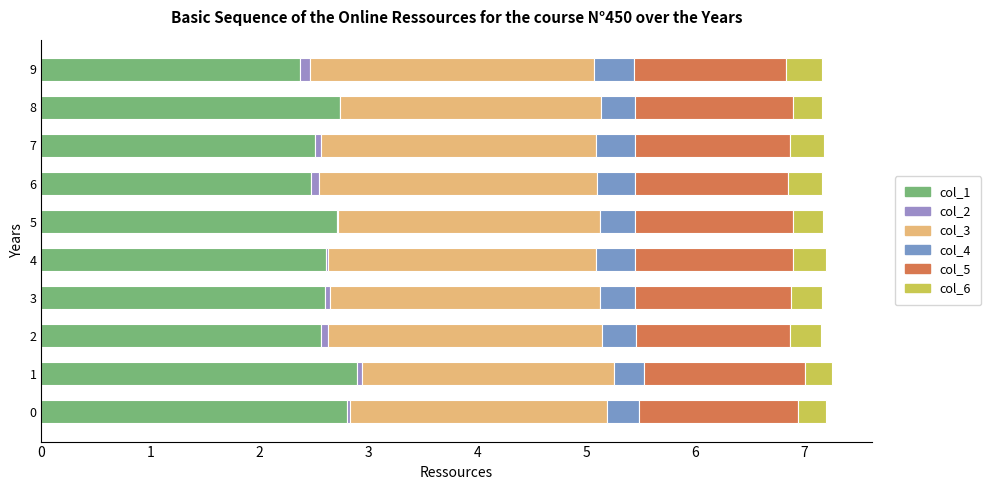

What is the difference between the maximum and minimum values in the col_1 series?

0.5